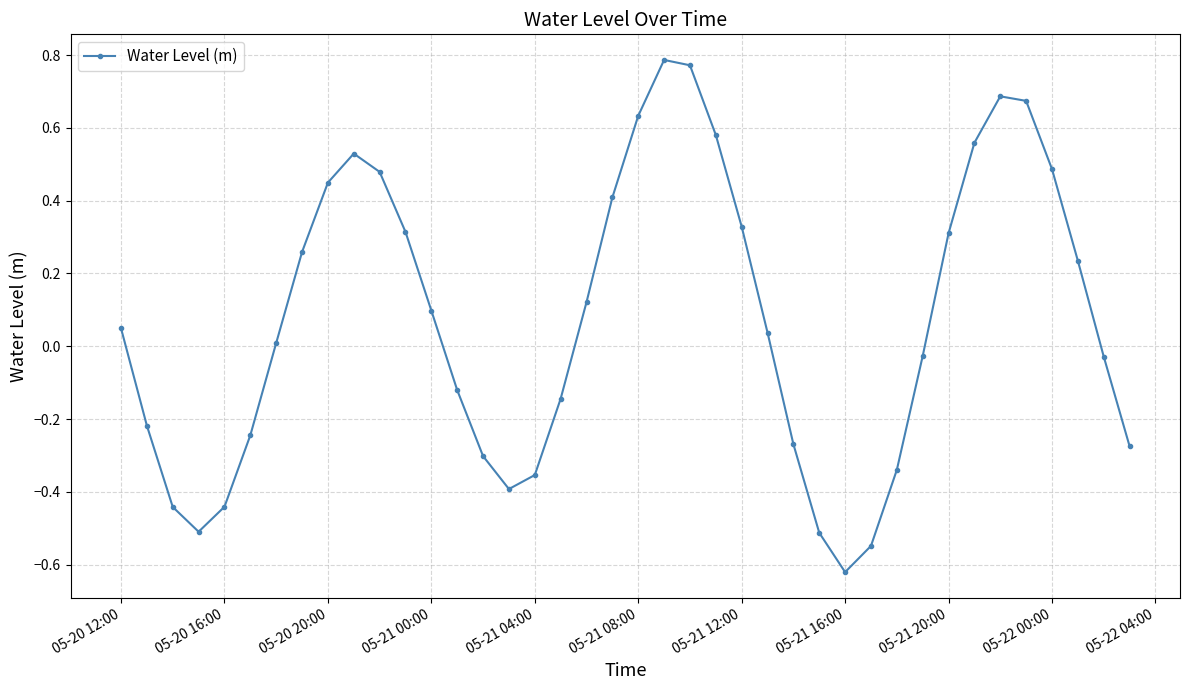

What is the difference between the maximum and minimum values?

1.4